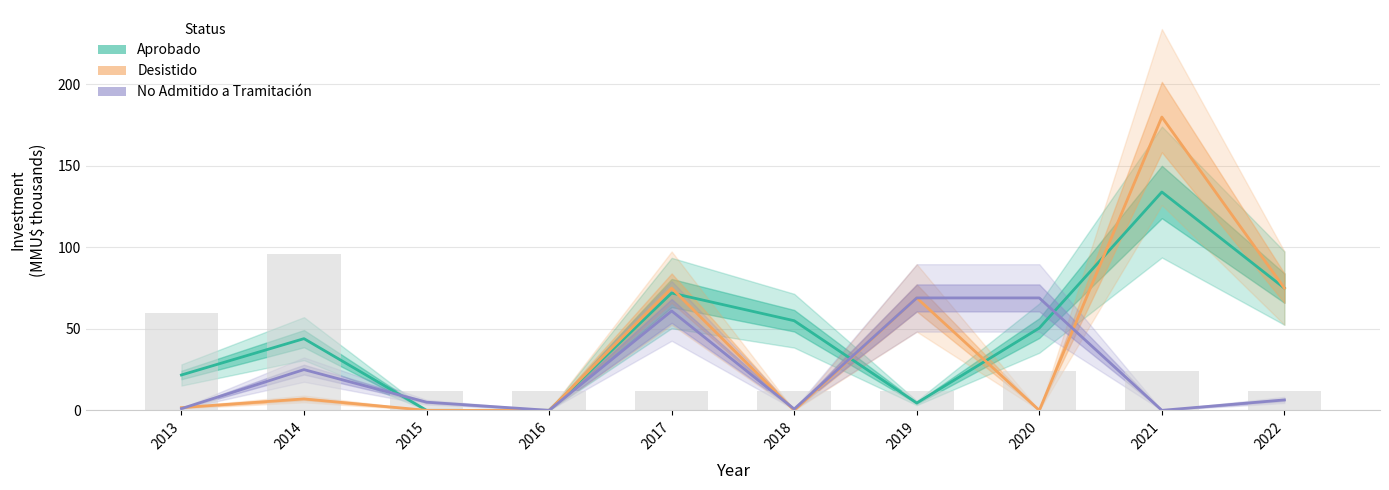

At which category is the sum across all series the highest?

2021